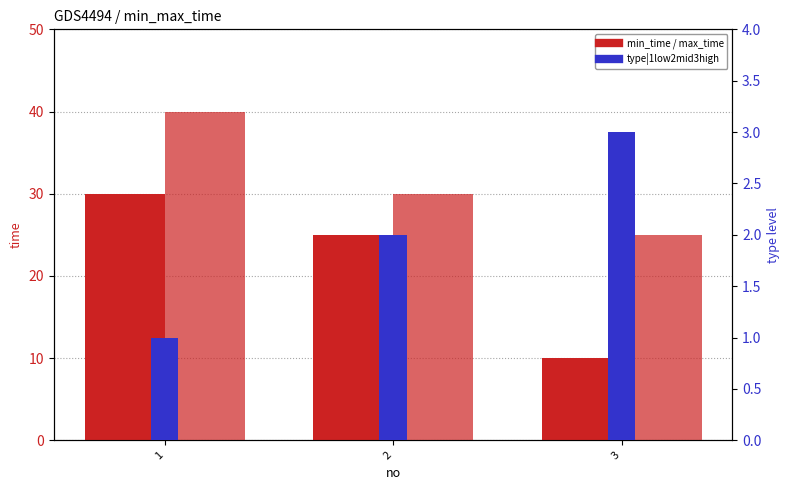

At which category is the sum across all series the highest?

1